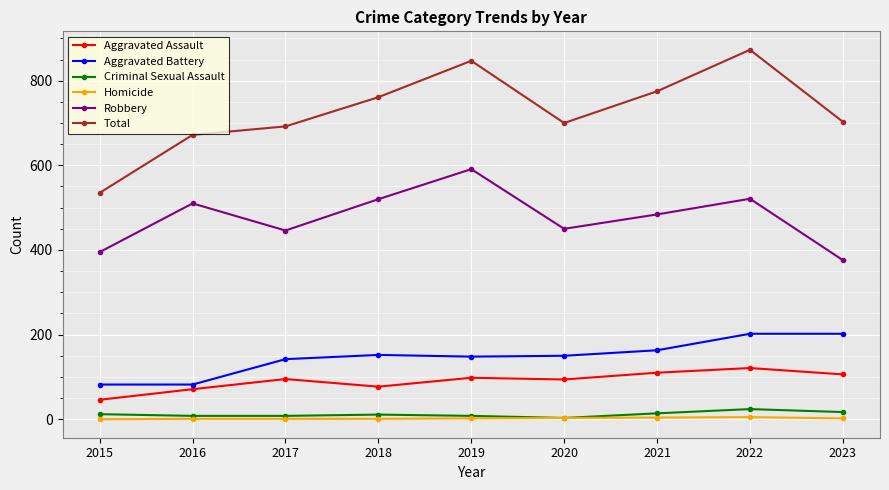

True or false: Criminal Sexual Assault and Aggravated Assault intersect in this chart.

False